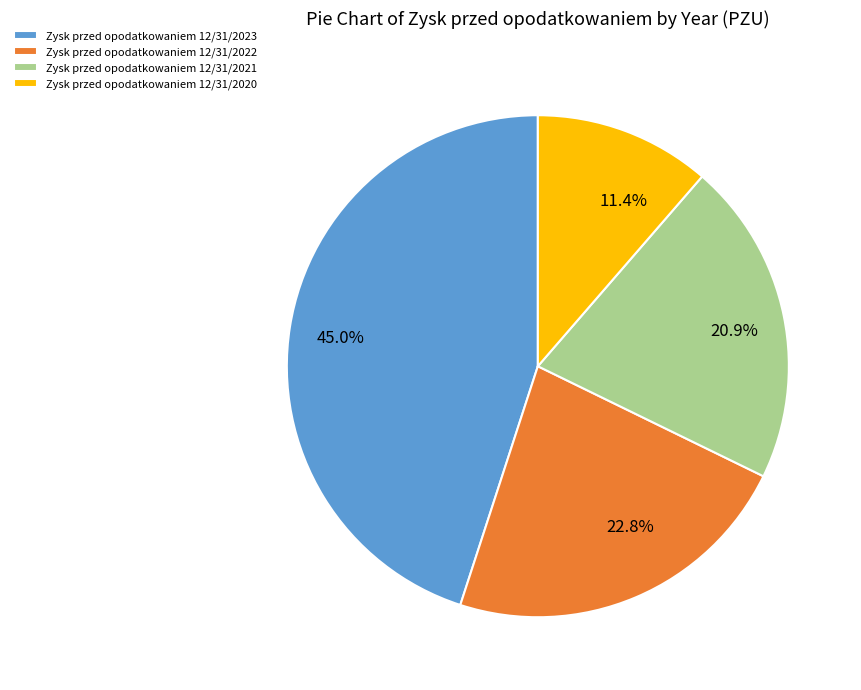

Count the number of slices in the pie.

4